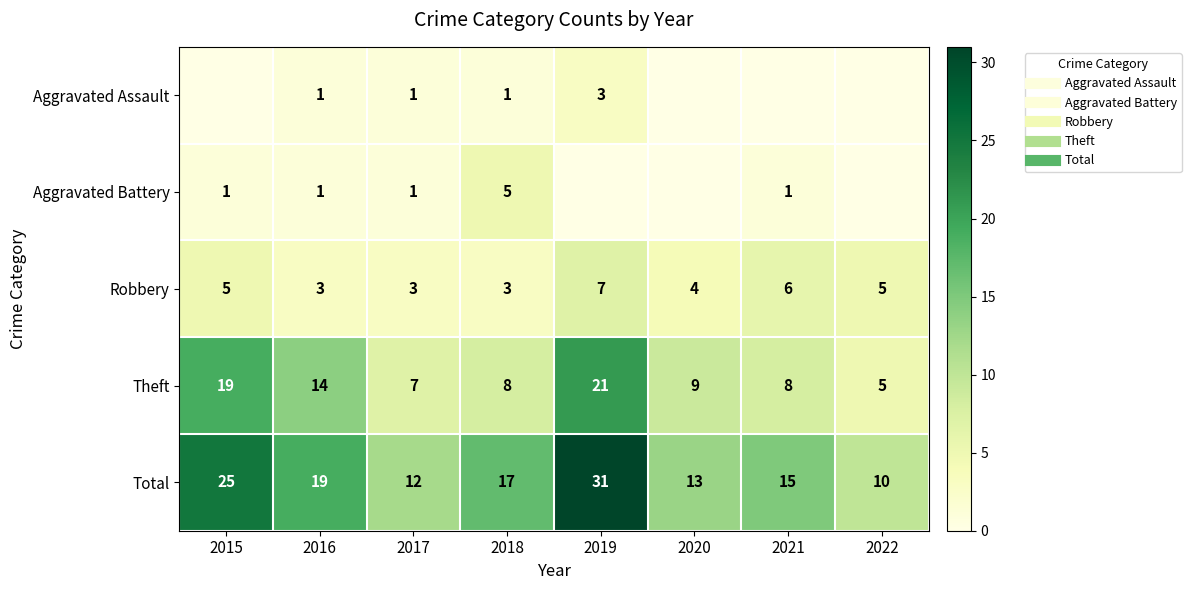

Which category has the lowest value across all series?

2015